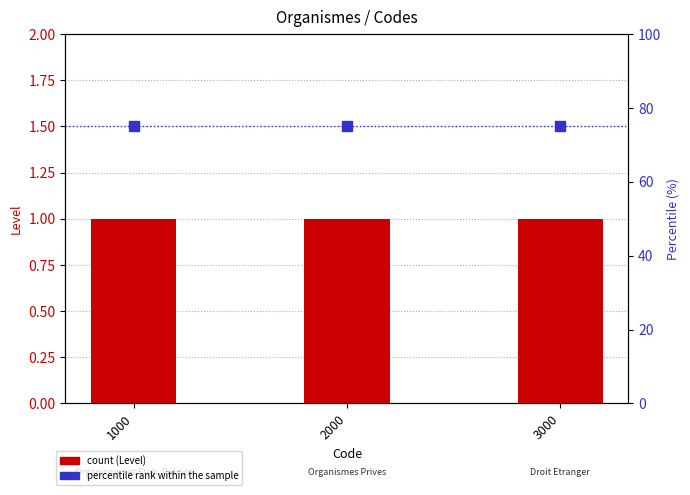

Reading left to right, transcribe all the data shown in this chart.

Level: 1000=1	2000=1	3000=1
percentile rank within the sample: 1000=75	2000=75	3000=75